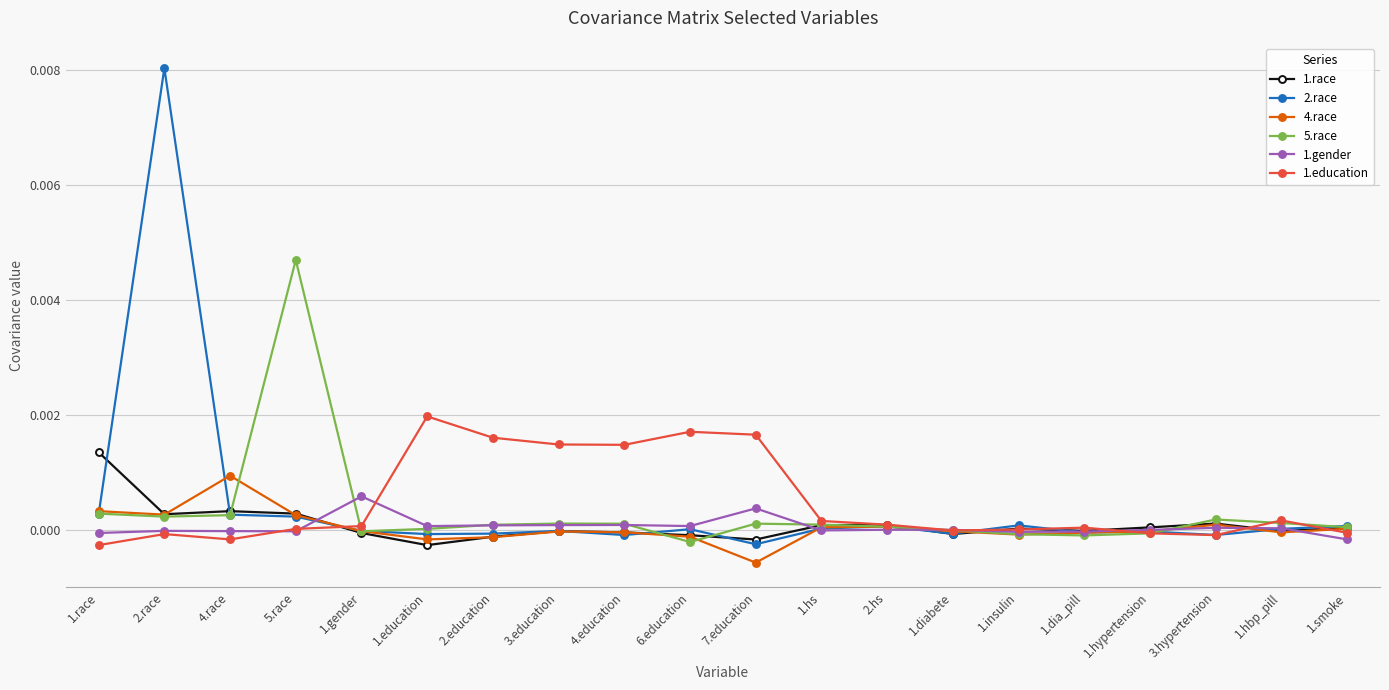

At which category does the chart reach its peak across all series?

2.race